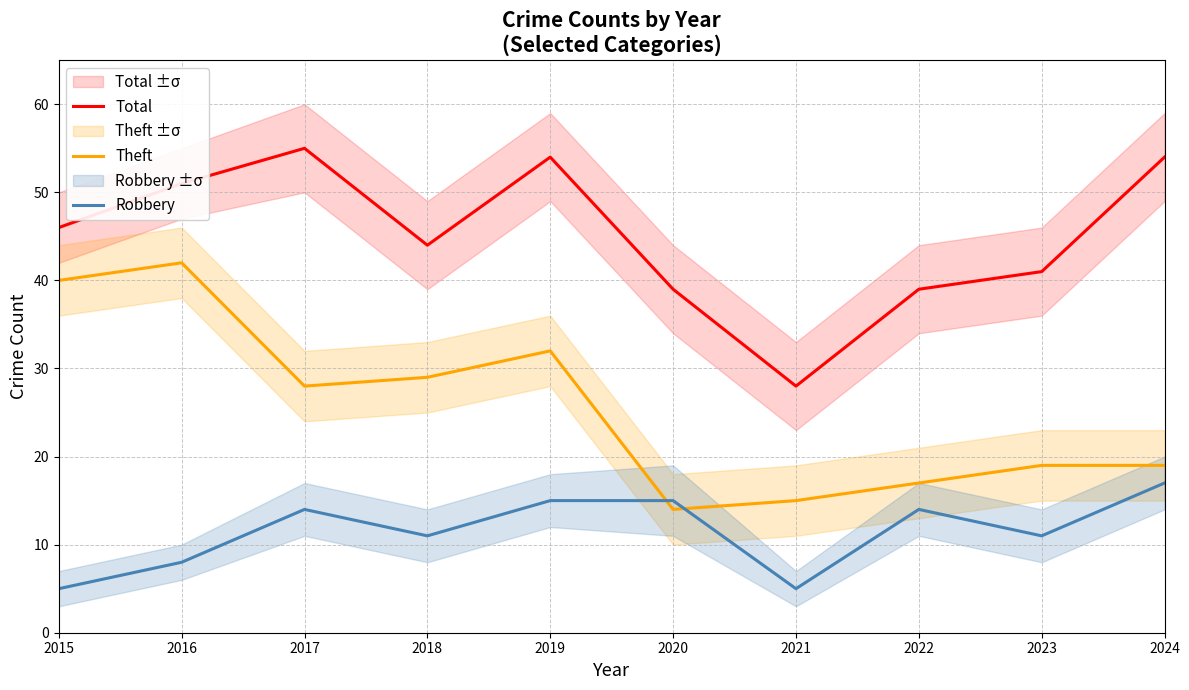

Reading left to right, what are all the values shown in this chart?

Total: 46	51	55	44	54	39	28	39	41	54
Theft: 40	42	28	29	32	14	15	17	19	19
Robbery: 5	8	14	11	15	15	5	14	11	17